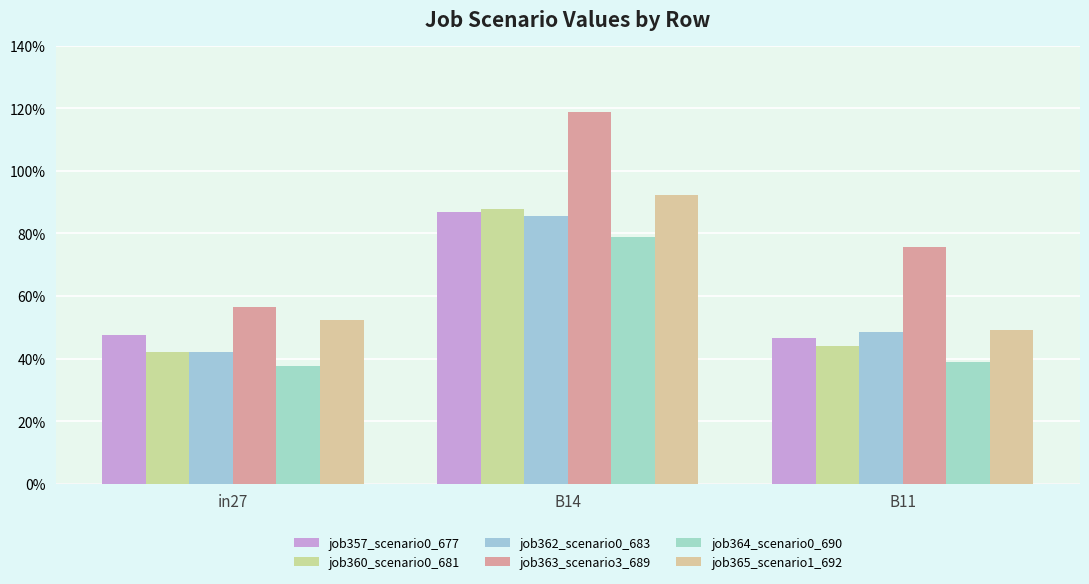

Does the chart contain stacked bars?

No